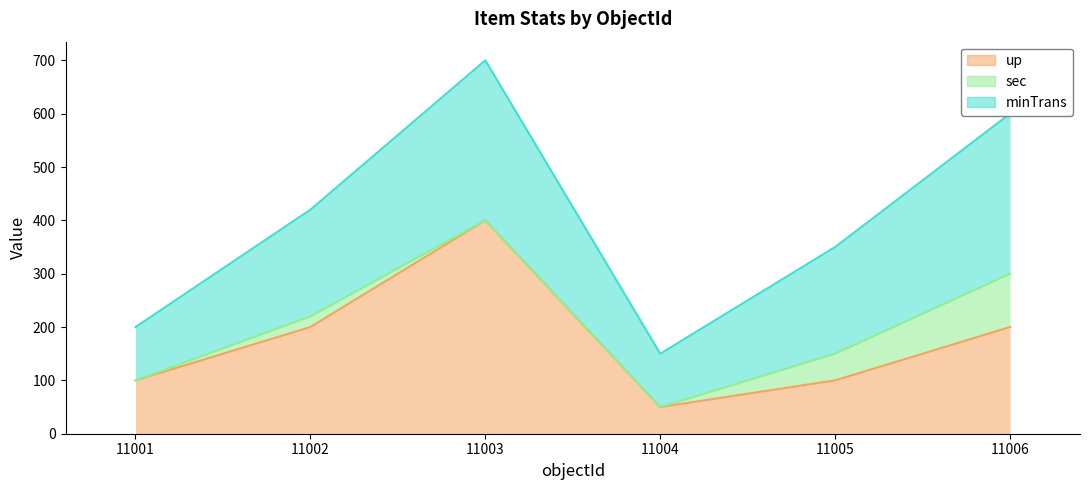

True or false: sec has a value of 100 at 11006.

True